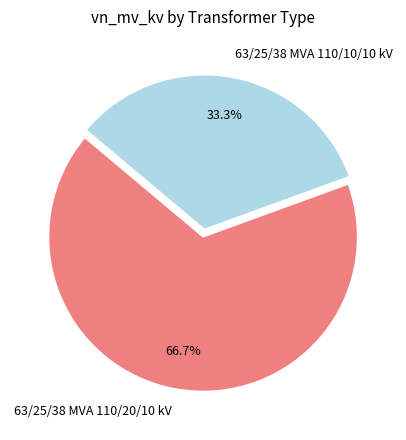

To the nearest percent, what percentage of the pie is 63/25/38 MVA 110/20/10 kV?

67%